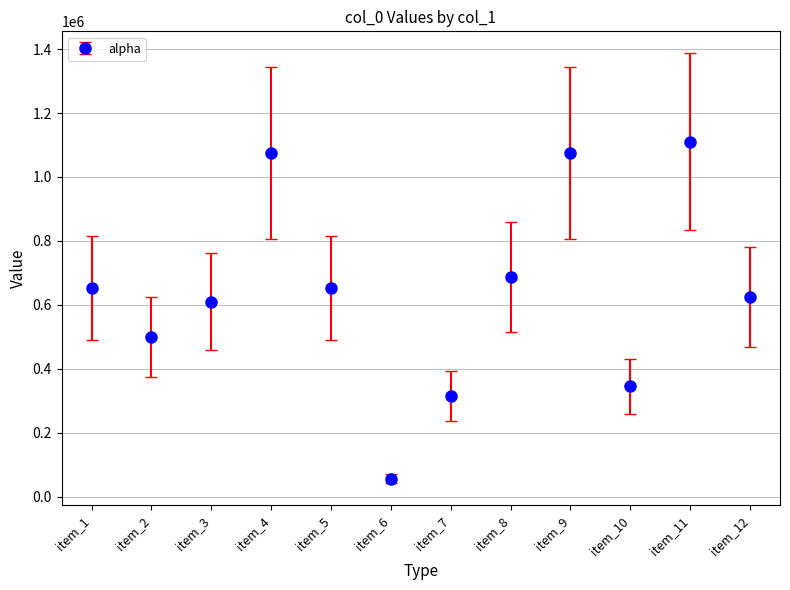

Between item_11 and item_9, which is larger?

item_11